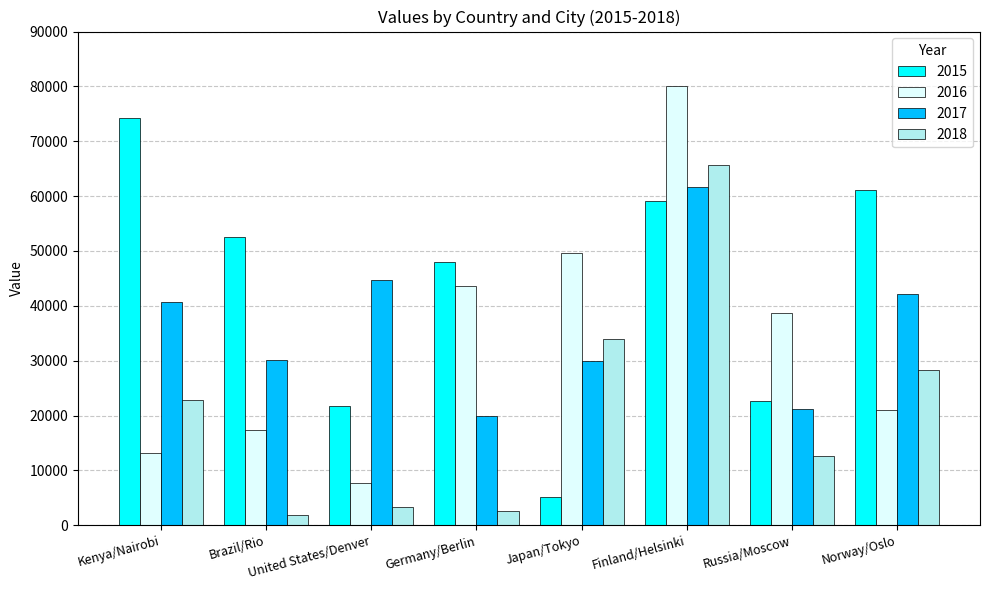

What is the sum of all 2015 values?

344544